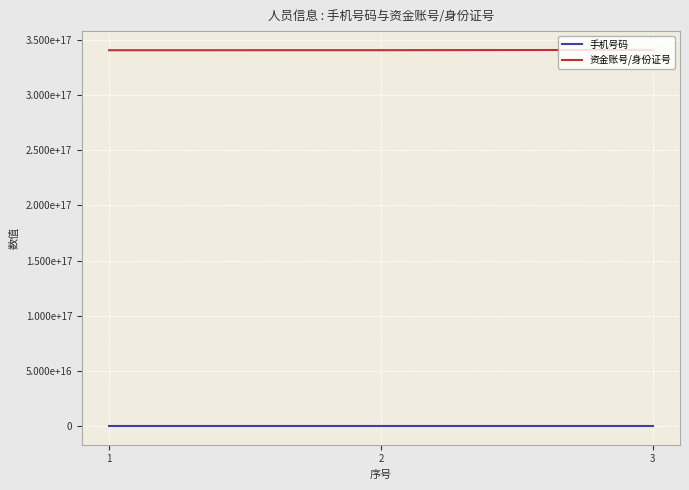

At how many categories does at least one series exceed 96603229404818528?

3